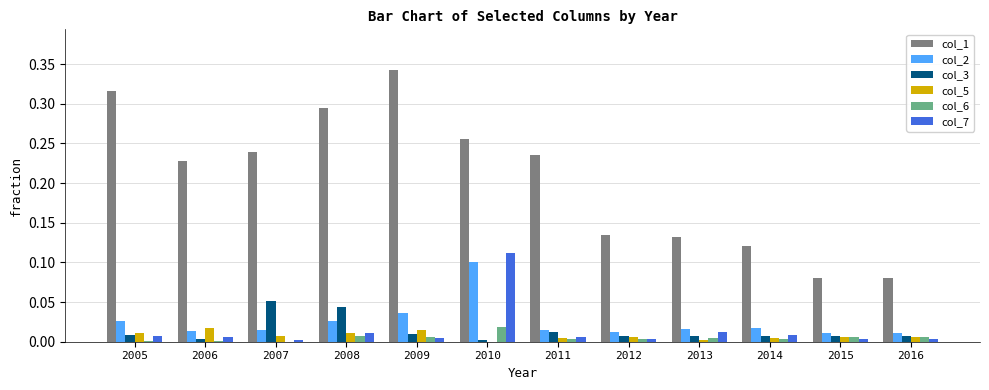

The col_3 series shows 0.1 at 2007. True or false?

True